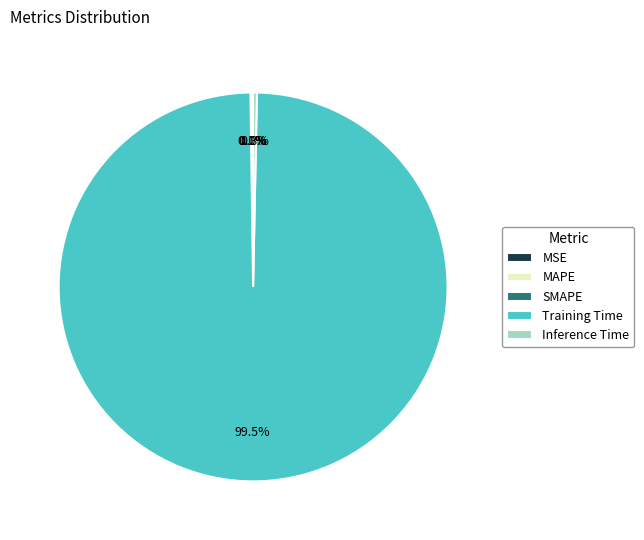

Combined, what portion of the pie is Inference Time and Training Time?

99.8%